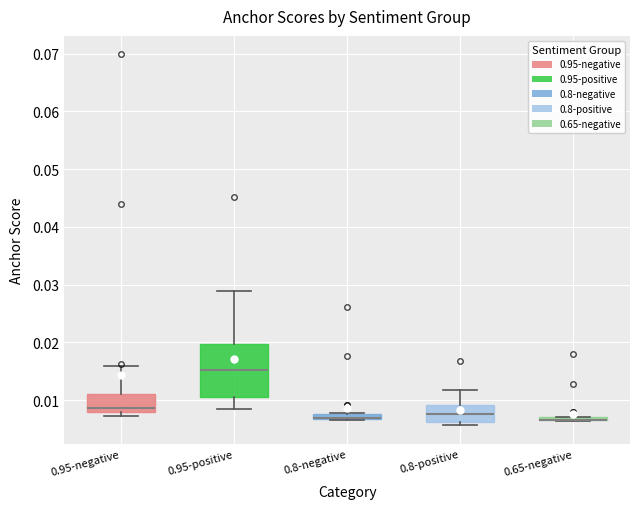

Comparing the boxes themselves (not the whiskers), which one is the tallest?

0.95-positive